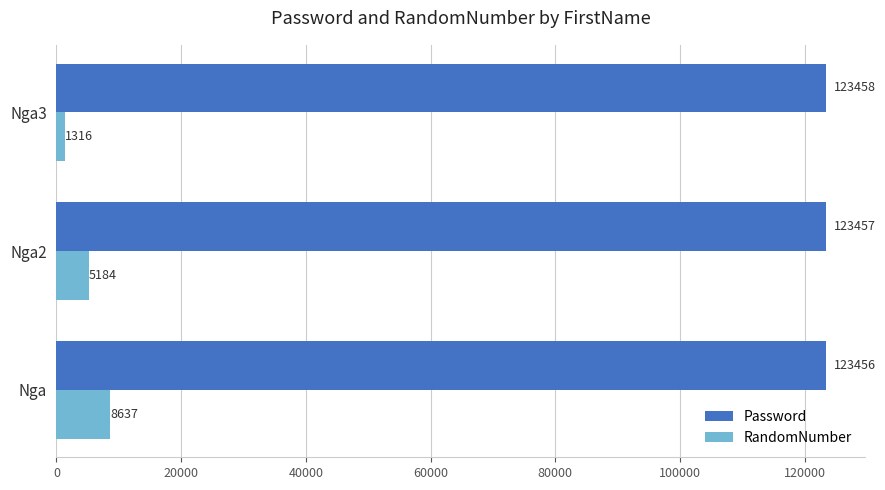

What is the highest value of the RandomNumber series?

8637